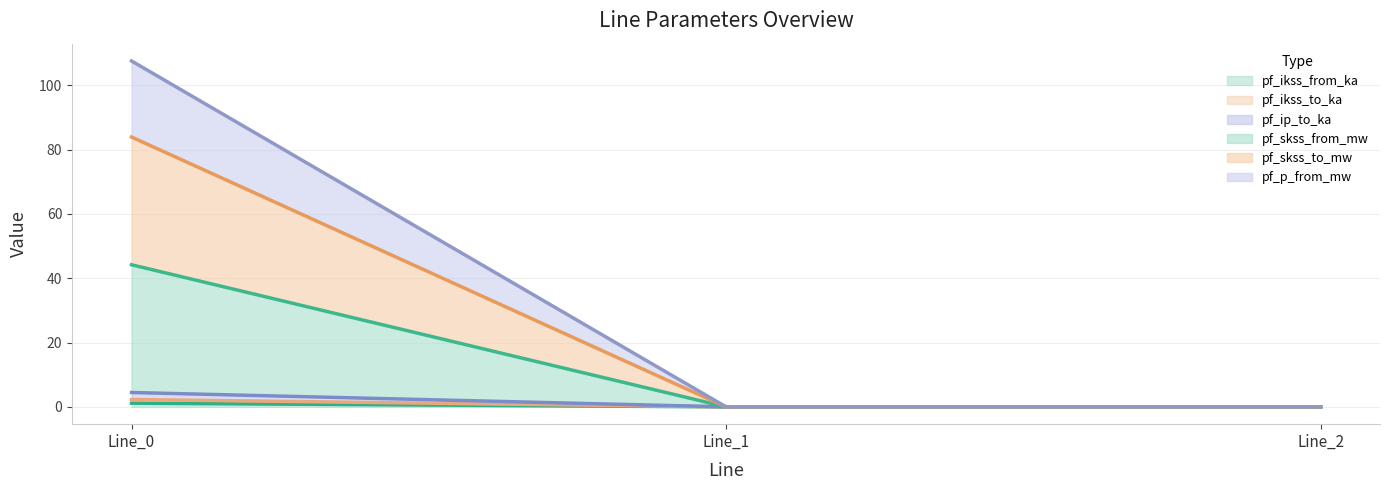

What is the difference between the highest and lowest values at Line_0?

106.4